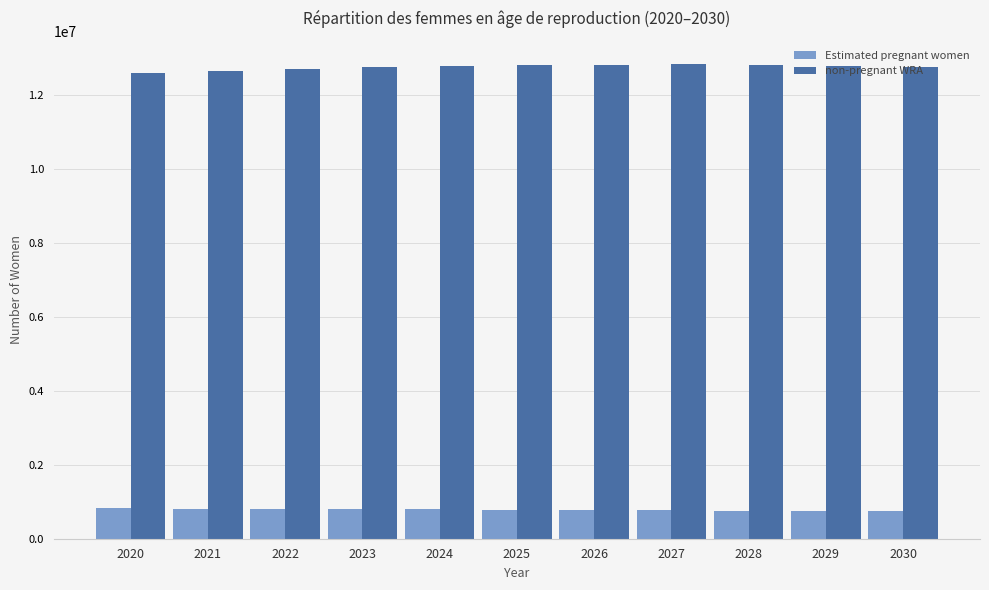

What is the greatest value displayed?

12825519.5